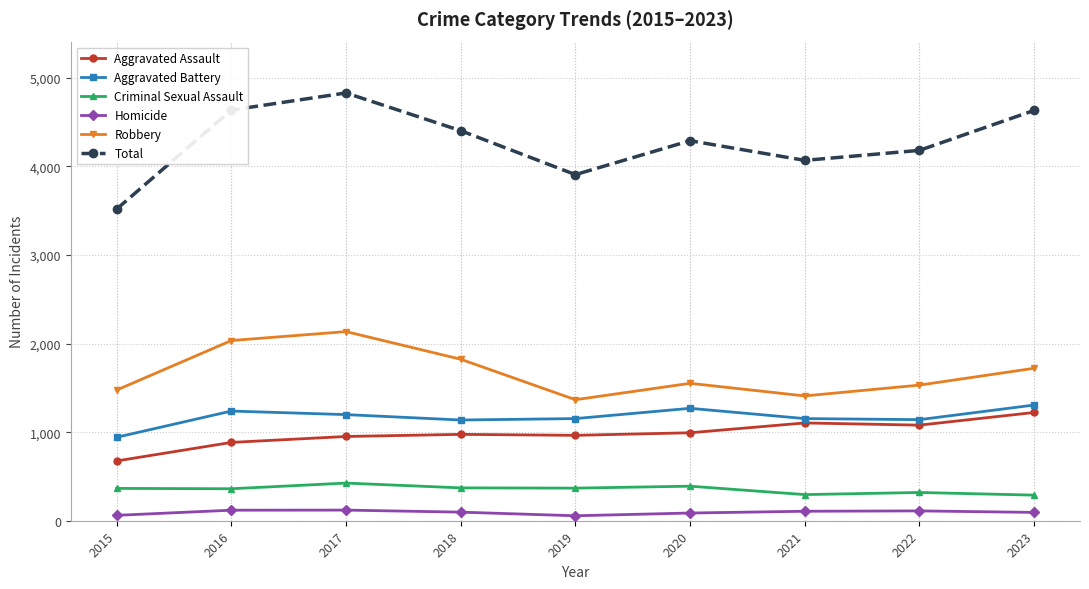

Rank the series at 2015 from highest to lowest value.

Total, Robbery, Aggravated Battery, Aggravated Assault, Criminal Sexual Assault, Homicide